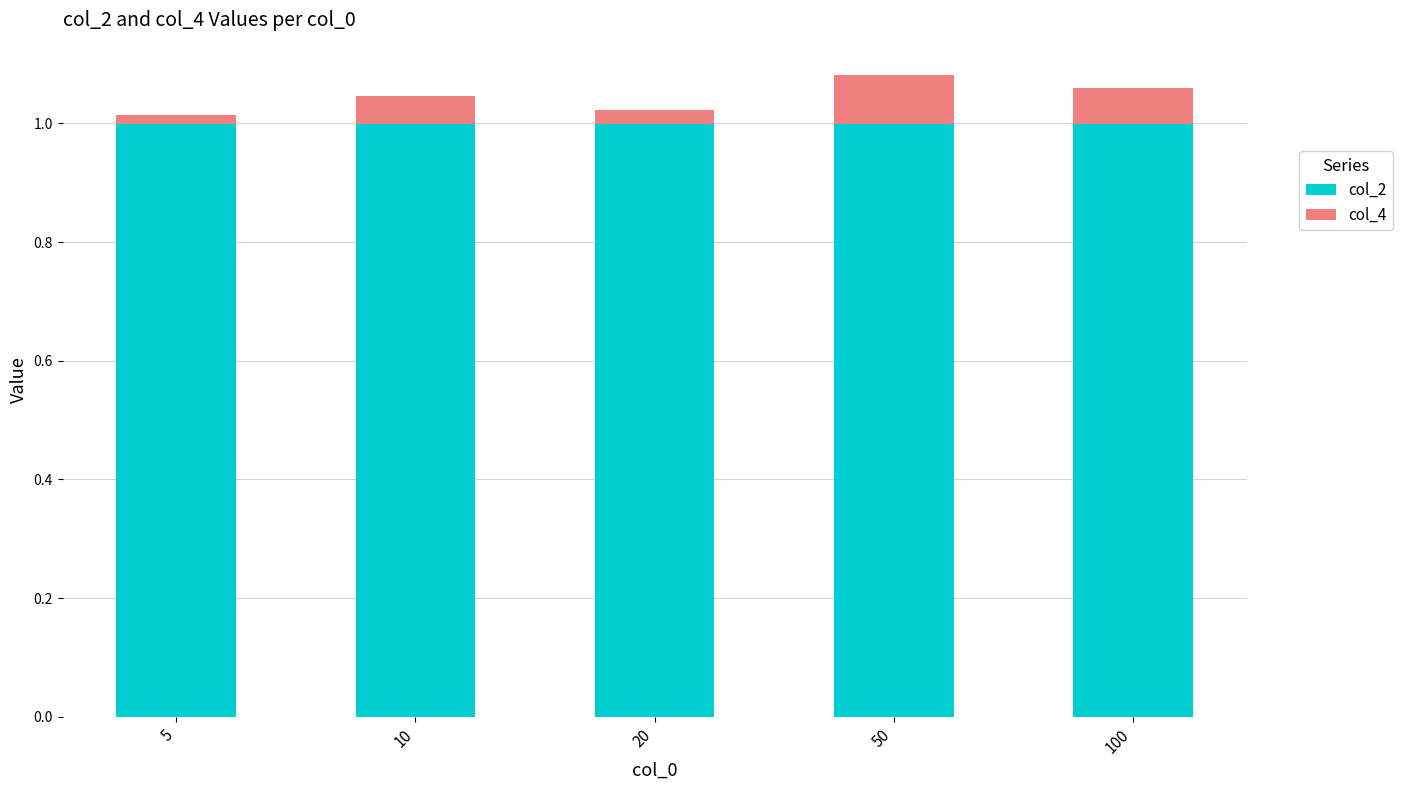

What is the total value across all series at 20?

1.0